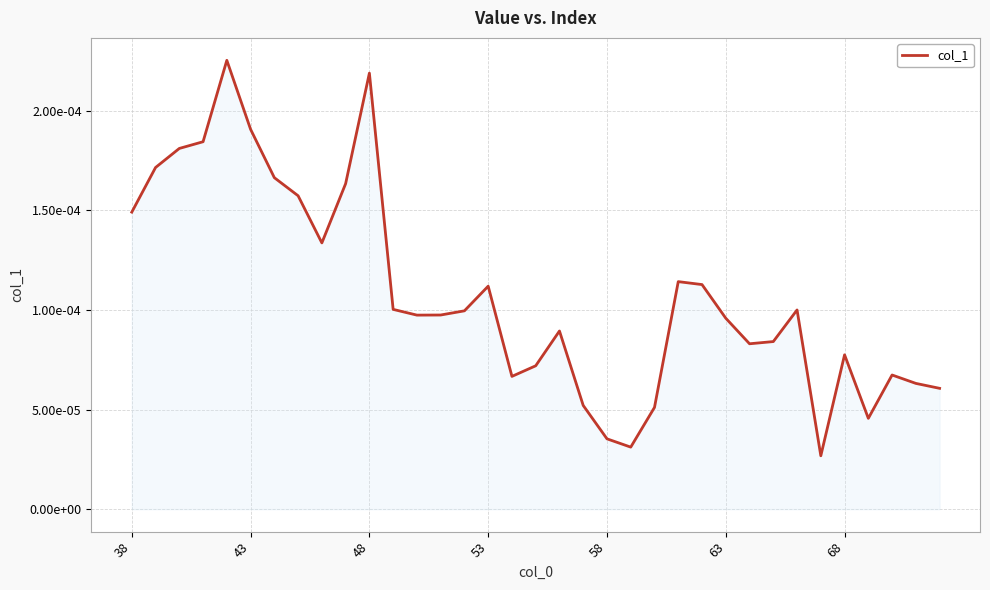

Does the chart display data point markers on the line(s)?

No